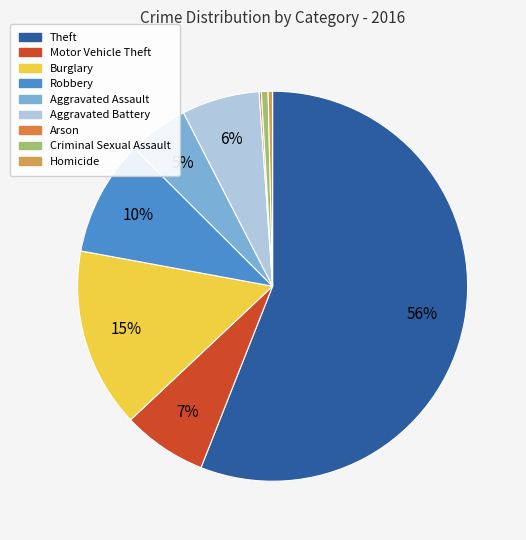

What is the ratio of the value at Robbery to the value at Aggravated Assault?

1.9